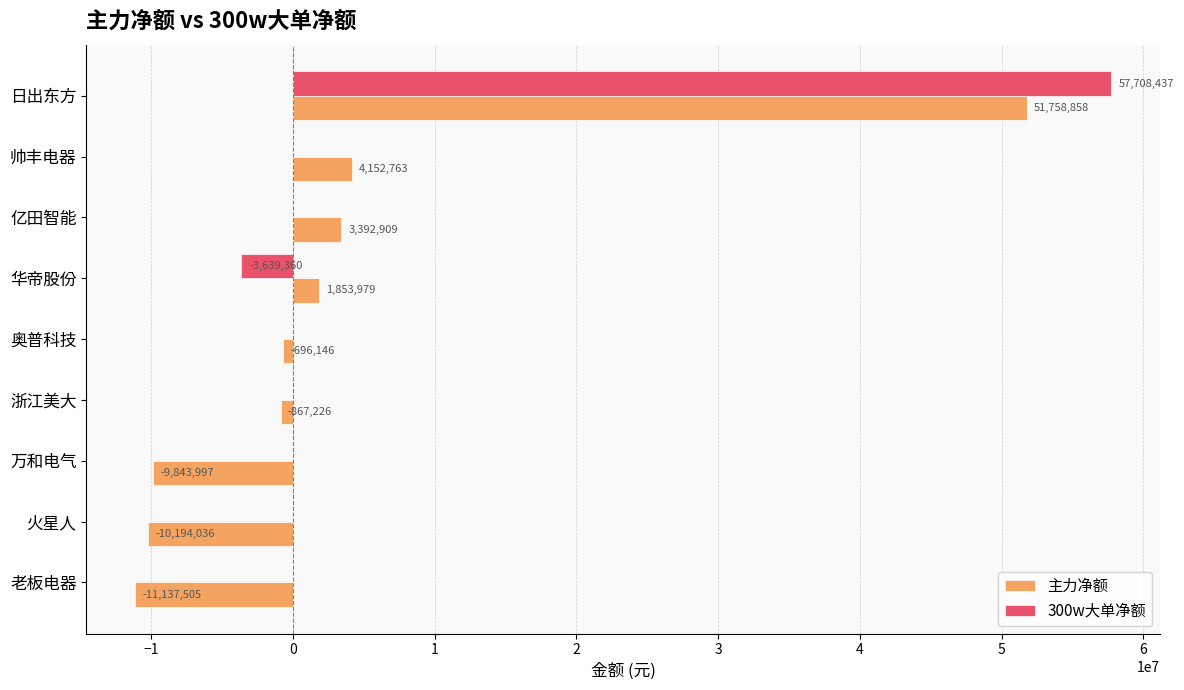

What are all the series names shown in the legend?

主力净额, 300w大单净额